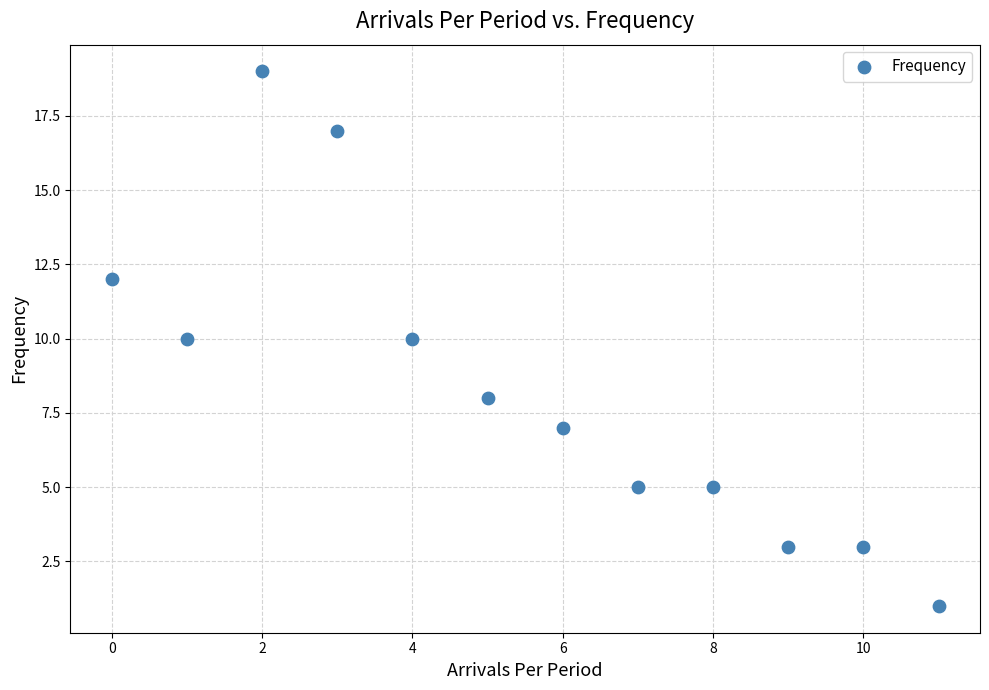

What is the range of Y values (max minus min)?

18